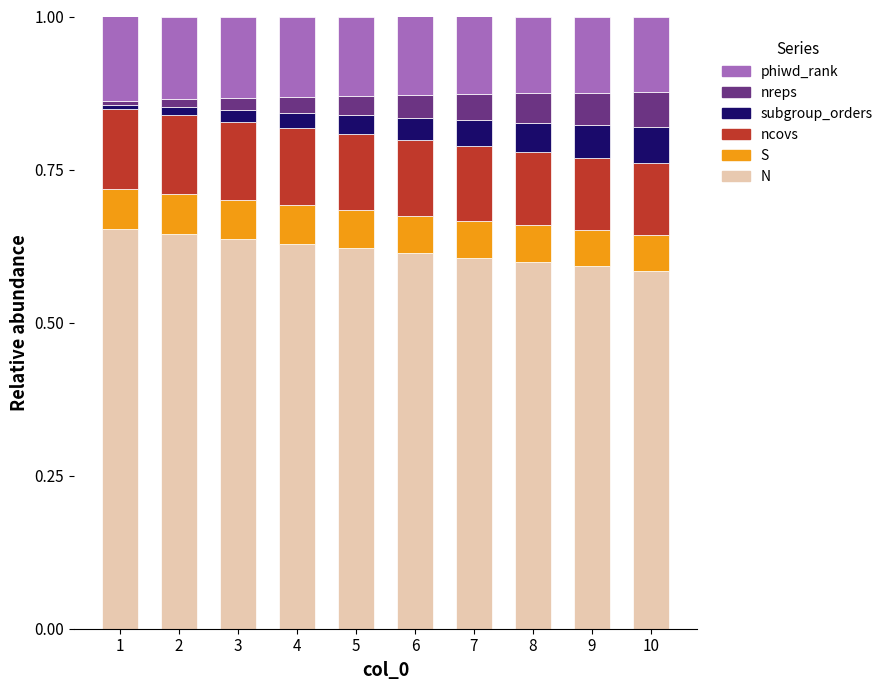

What is the total value across all series at 4?

1.0